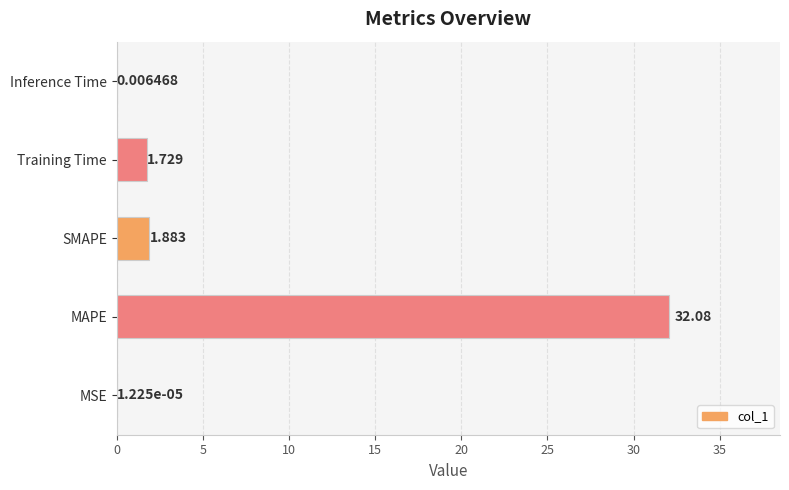

Are the bars horizontal?

Yes